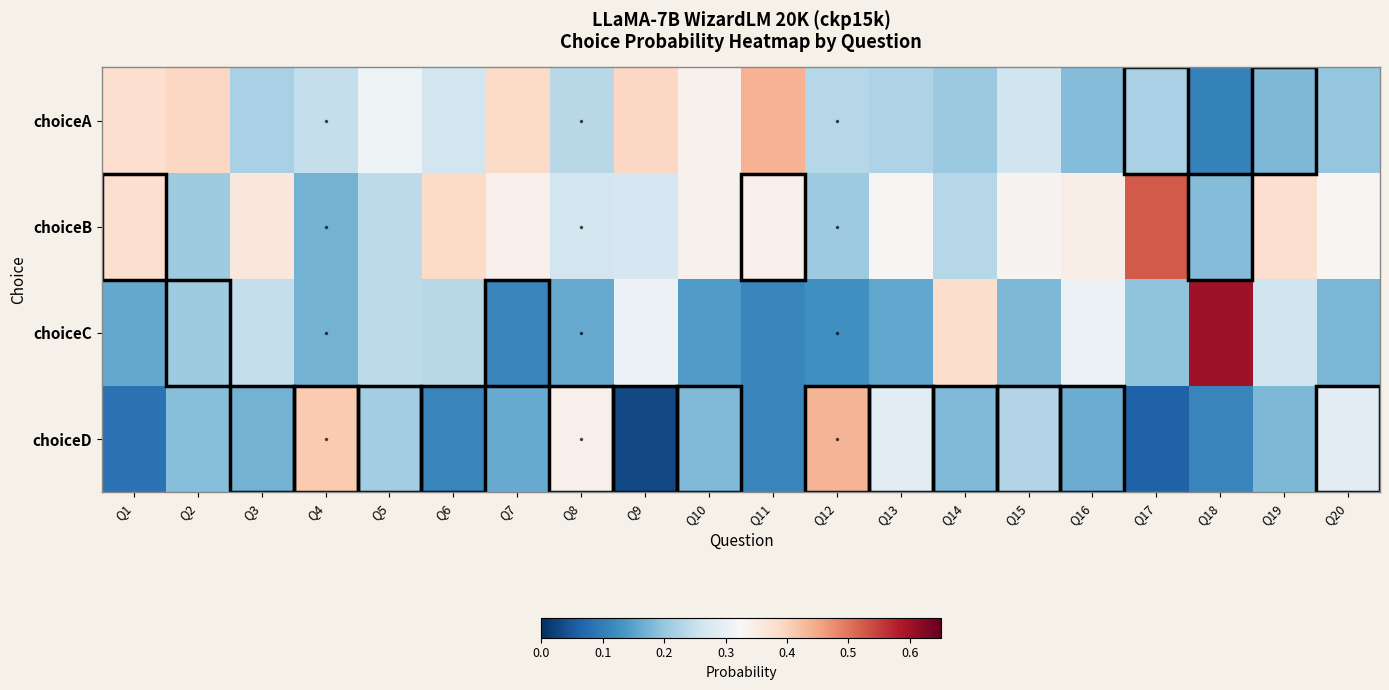

Rank the series at Q3 from lowest to highest value.

choiceD, choiceA, choiceC, choiceB